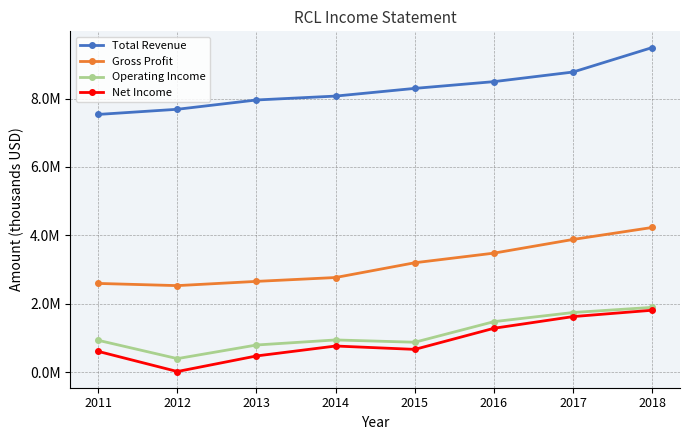

True or false: Gross Profit and Total Revenue intersect in this chart.

False